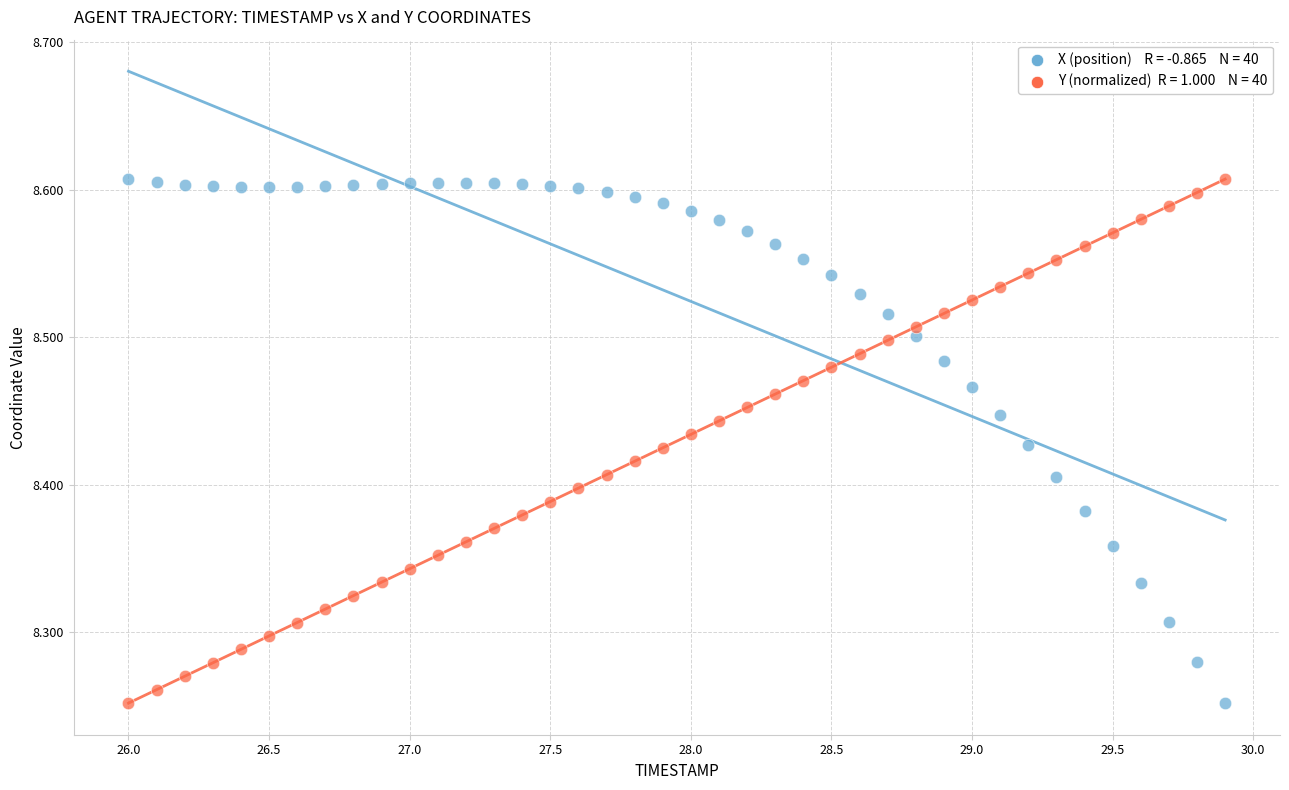

Across all data points, what is the range of X values (max minus min)?

3.9